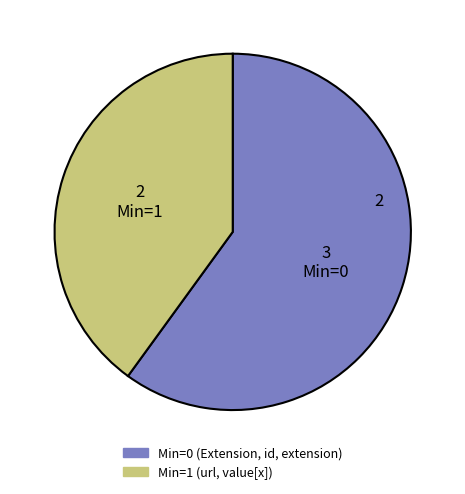

Count the number of slices in the pie.

2